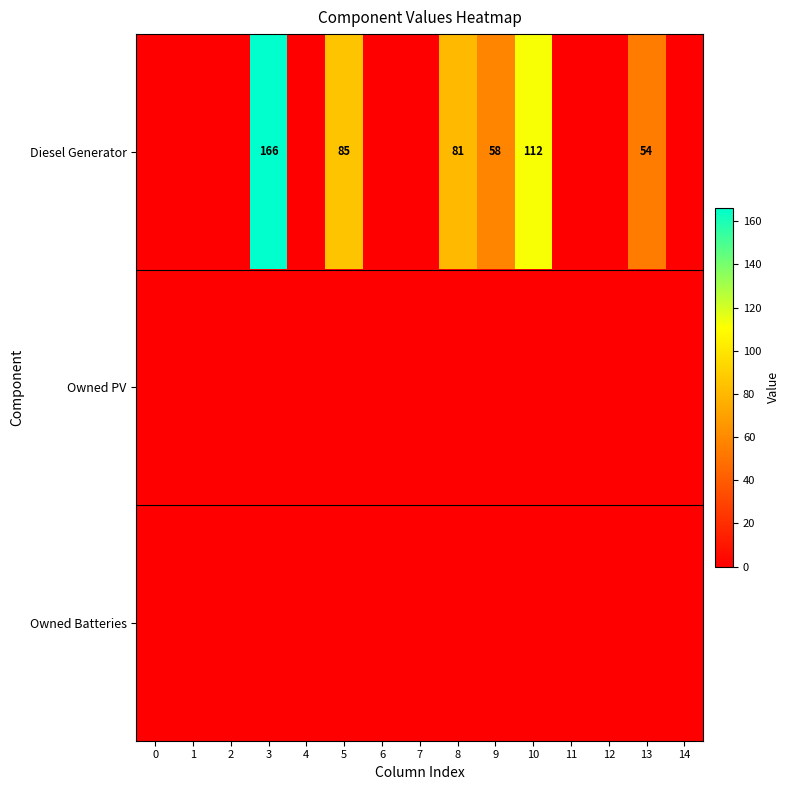

How many data points in row_0 are above 0?

6